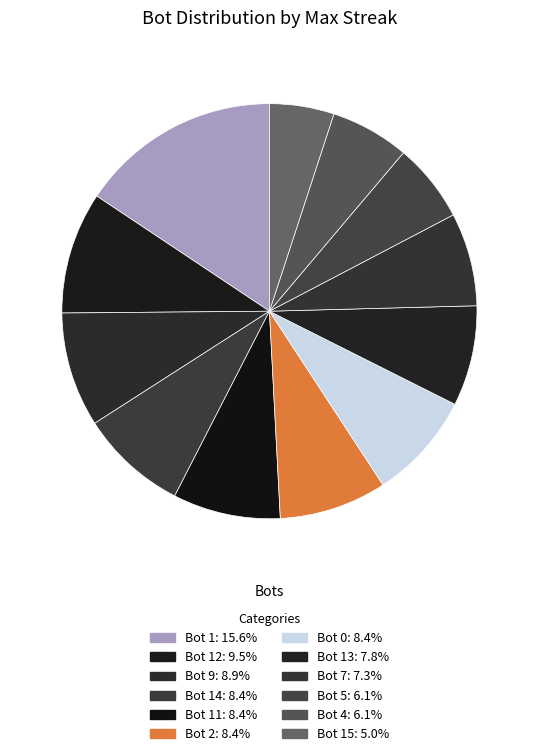

Count the number of slices in the pie.

12